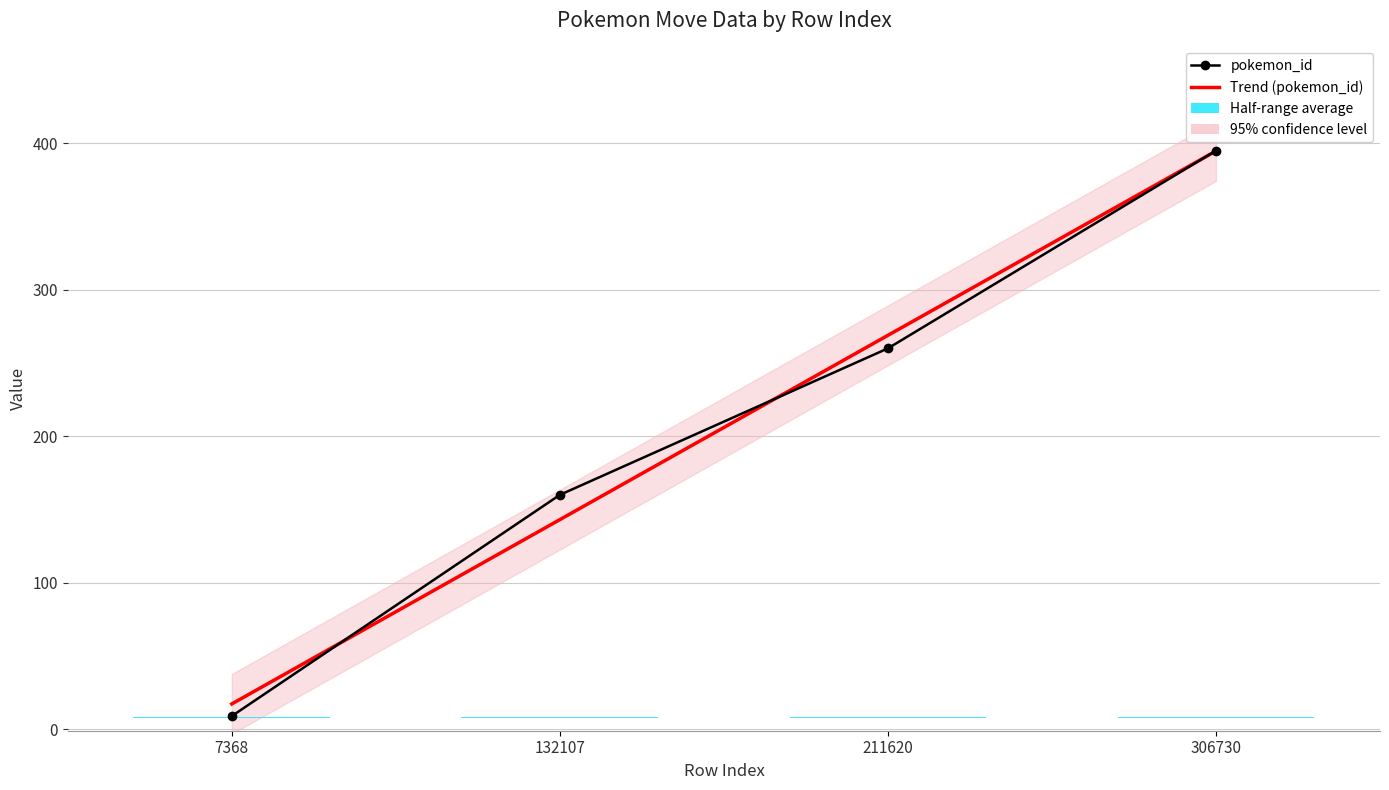

How many data points in Trend (pokemon_id) are above 268?

2